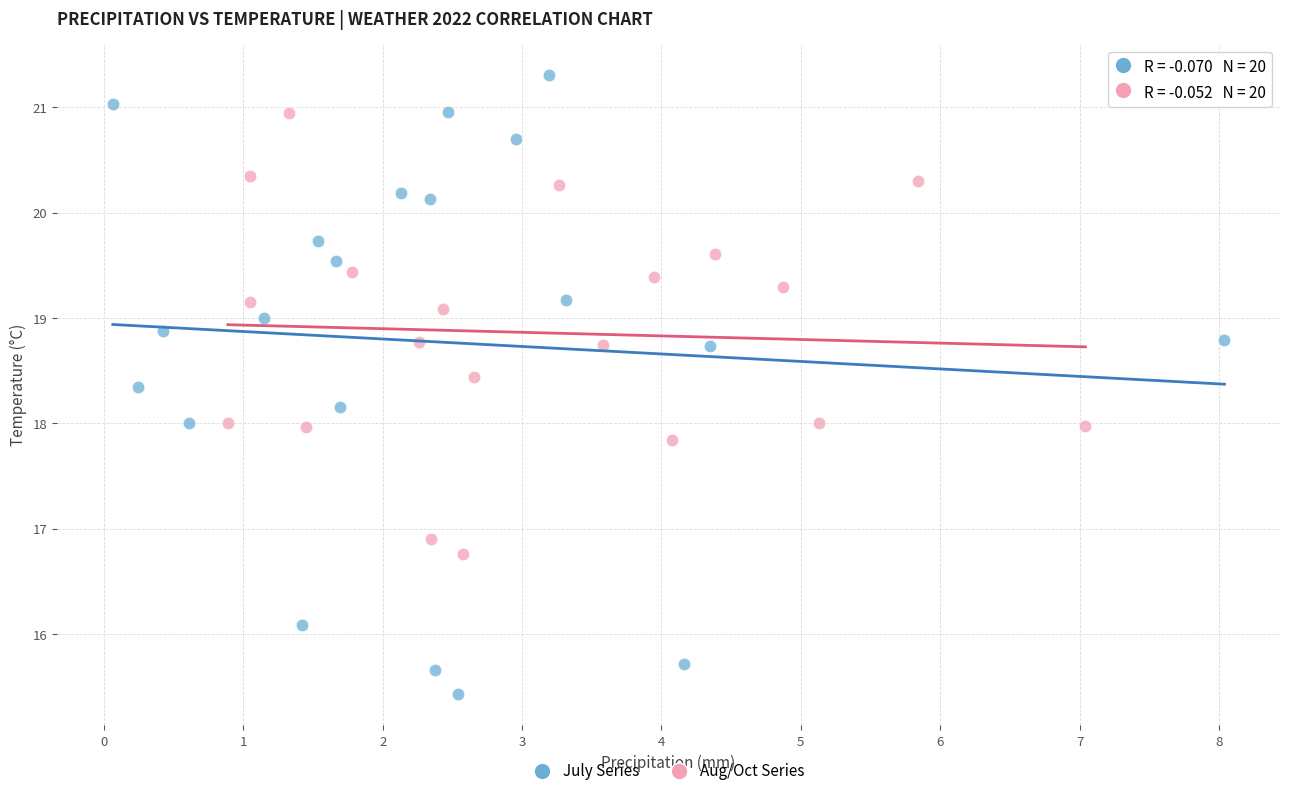

Which series contains the lowest Y value?

July Series